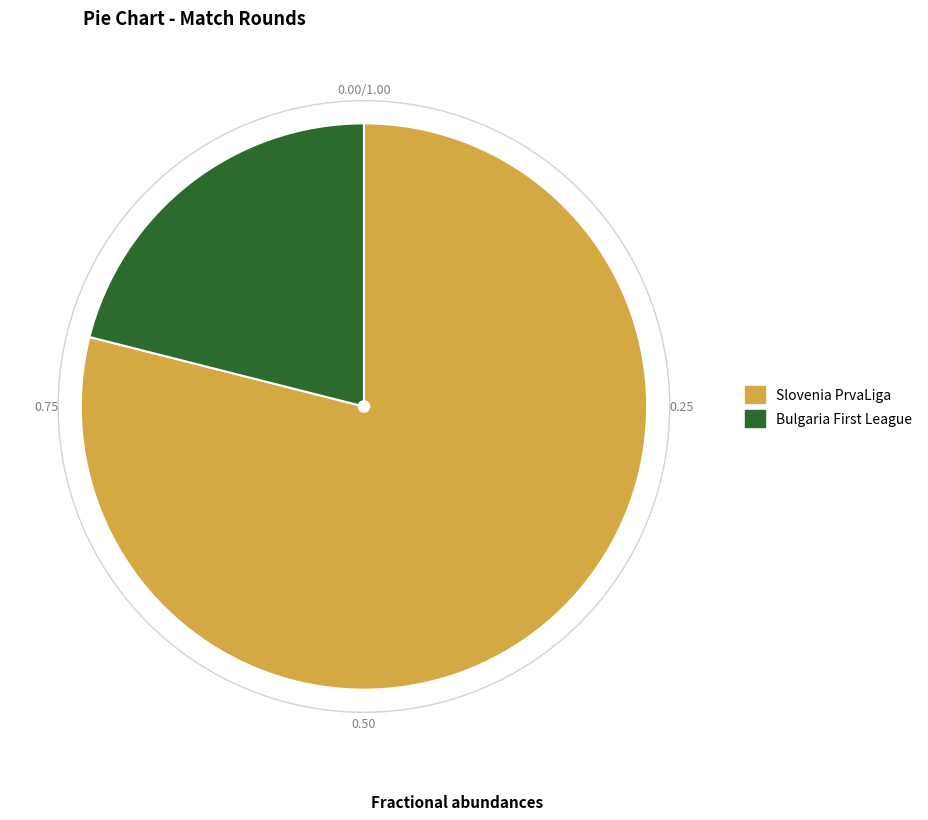

Which slice is the smallest?

Bulgaria First League